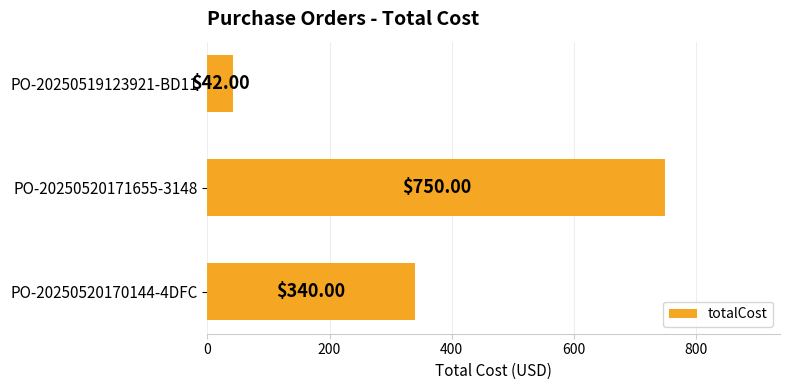

Approximately how many times larger is the value at PO-20250520171655-3148 compared to PO-20250520170144-4DFC?

2.2